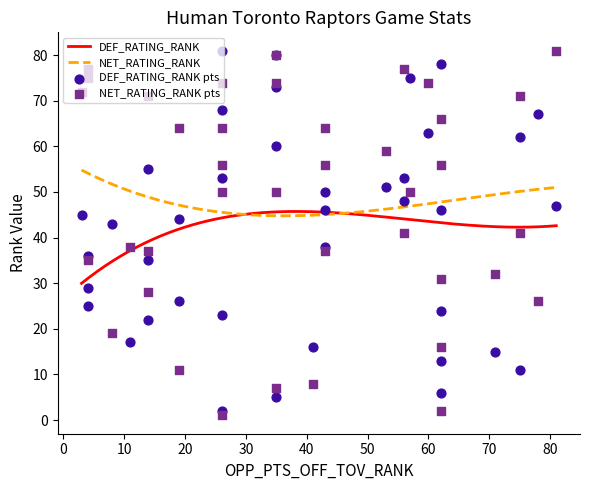

What is the total value across all series at 18?

103